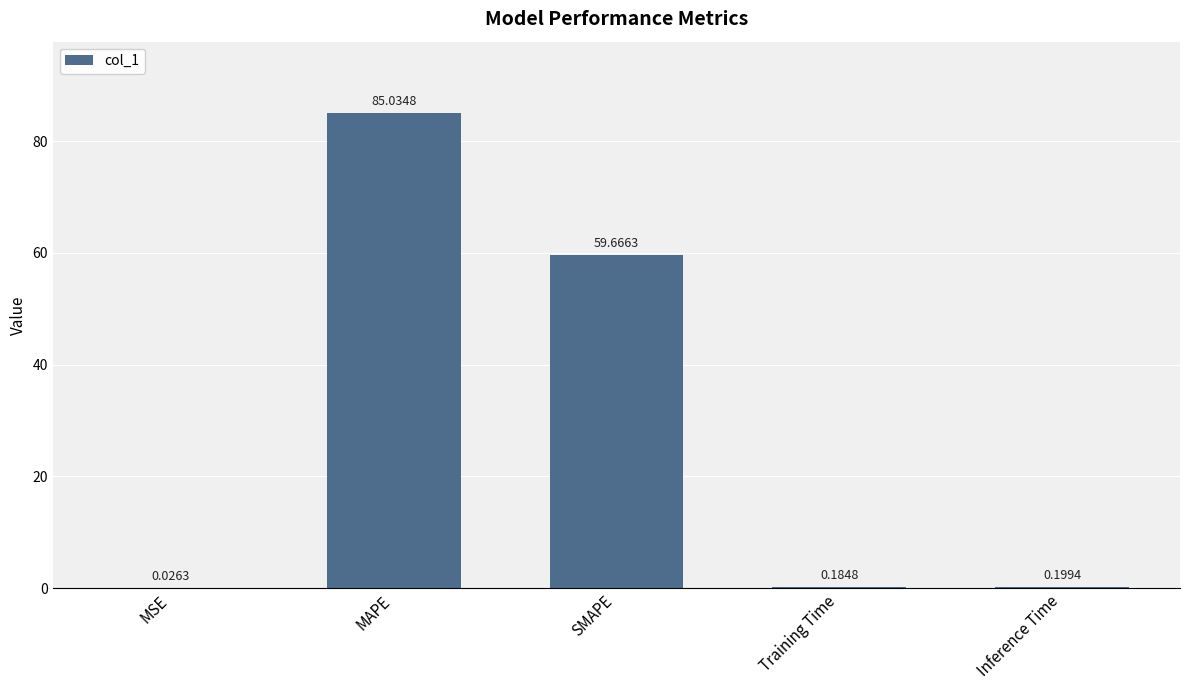

What is the change in value from SMAPE to Training Time?

-59.5